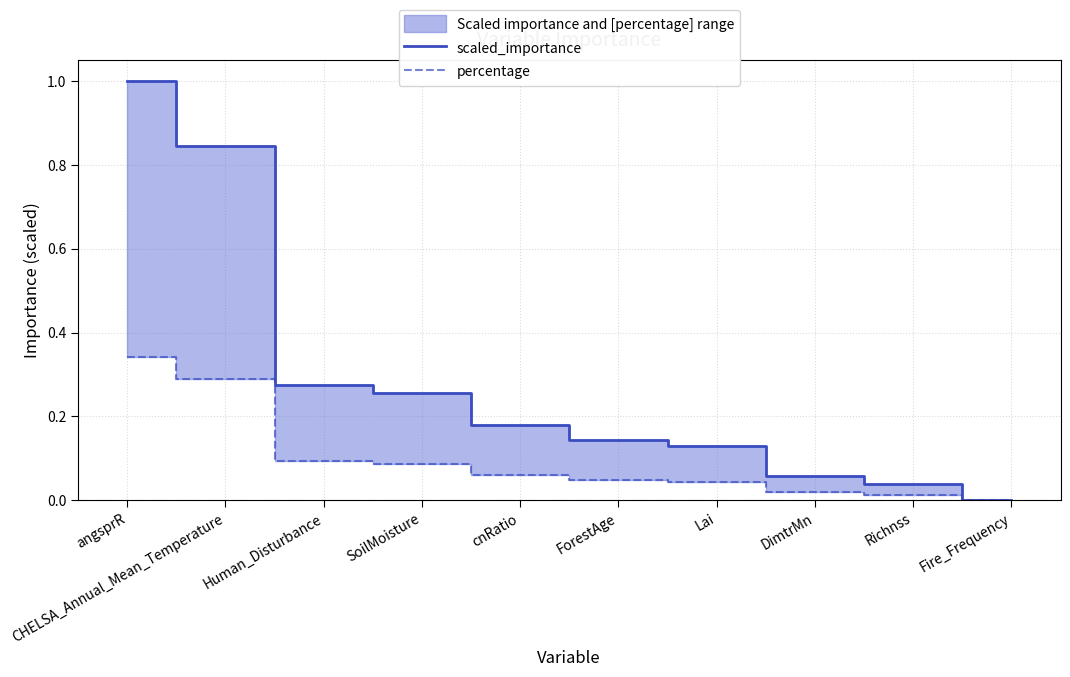

What are all the series names shown in the legend?

scaled_importance, percentage